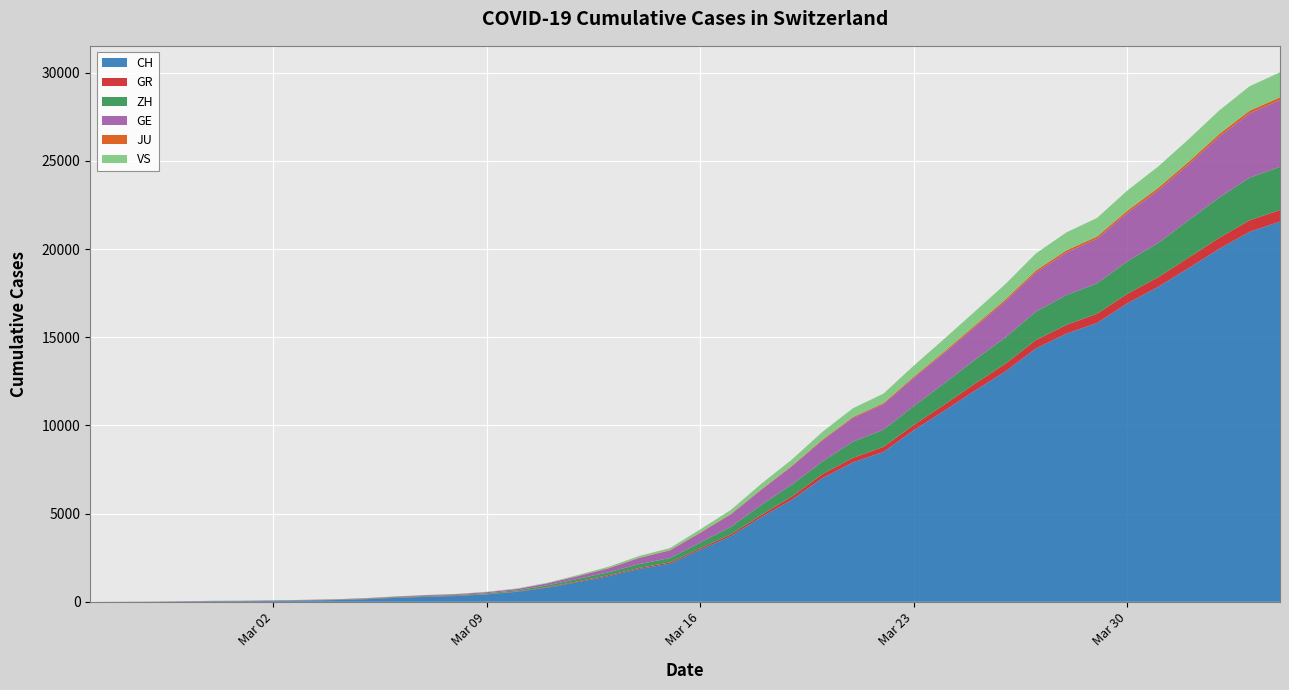

Reading right to left, transcribe all the data shown in this chart.

CH: 21554	20978	20005	18915	17852	16928	15809	15207	14367	13064	11975	10838	9735	8498	7904	7014	5788	4801	3722	2954	2160	1866	1461	1124	806	569	419	327	280	219	142	97	69	50	36	30	20	8	4	0
GR: 657	649	622	592	547	535	519	495	474	433	393	343	300	284	258	226	182	128	101	84	71	56	53	43	31	22	18	18	17	16	14	12	9	9	6	6	6	2	2	0
ZH: 2450	2417	2289	2125	1936	1848	1722	1690	1616	1489	1357	1213	1067	978	919	711	679	568	429	326	250	218	163	140	101	62	49	40	34	29	23	15	13	10	7	6	2	2	0	0
GE: 3788	3650	3445	3160	2984	2743	2530	2419	2215	2057	1856	1717	1600	1445	1342	1204	1035	857	705	551	430	347	225	154	113	79	60	45	43	30	20	16	14	11	10	9	5	1	1	0
JU: 154	149	149	145	140	128	127	119	114	100	92	82	69	61	54	44	36	32	29	25	19	18	17	12	7	7	7	5	5	4	4	2	2	1	1	1	1	1	0	0
VS: 1418	1385	1334	1282	1211	1144	1055	1017	968	874	793	728	628	535	498	436	349	312	225	172	115	98	76	53	30	22	17	12	7	6	5	4	3	3	2	1	1	0	0	0